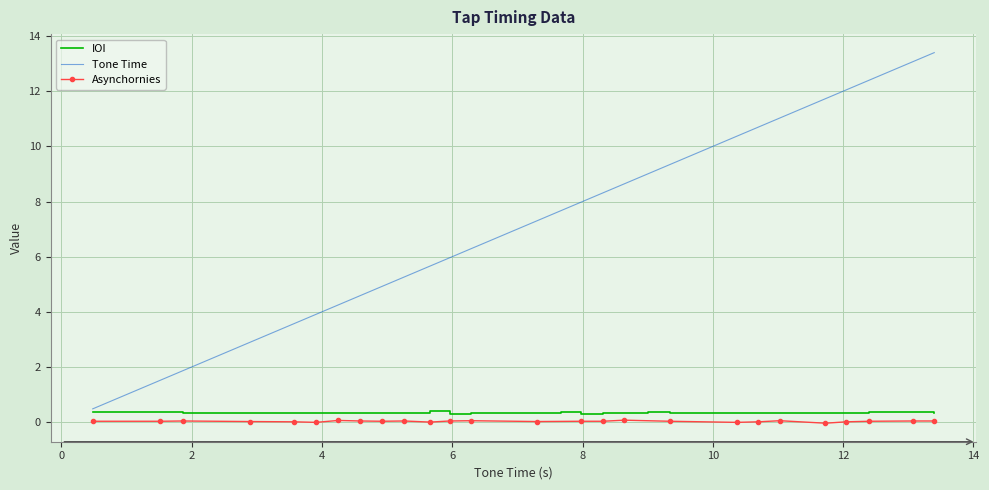

What is the lowest value of the Tone Time series?

0.5